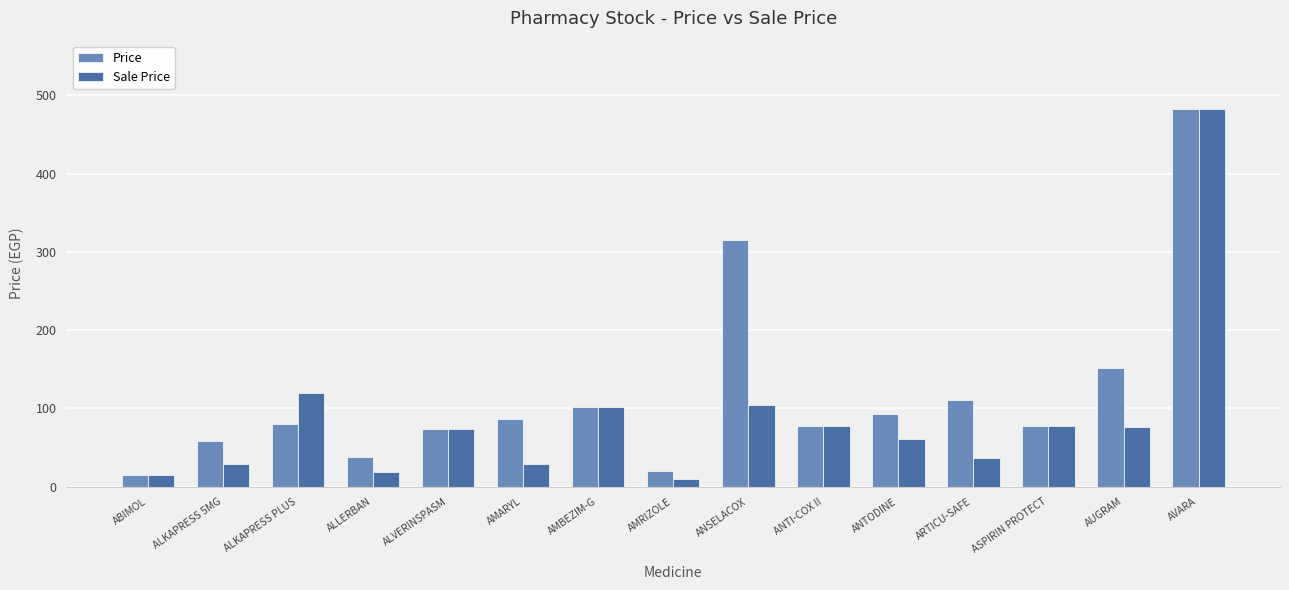

How many bars are there in each group?

2